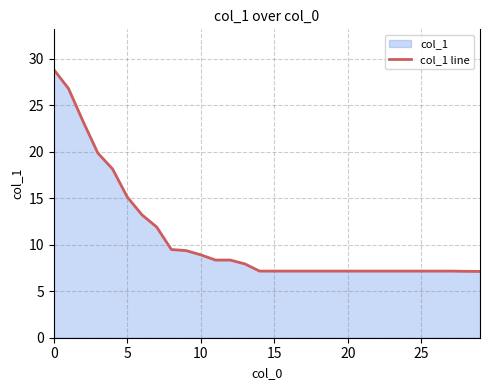

What is the greatest value displayed?

28.8